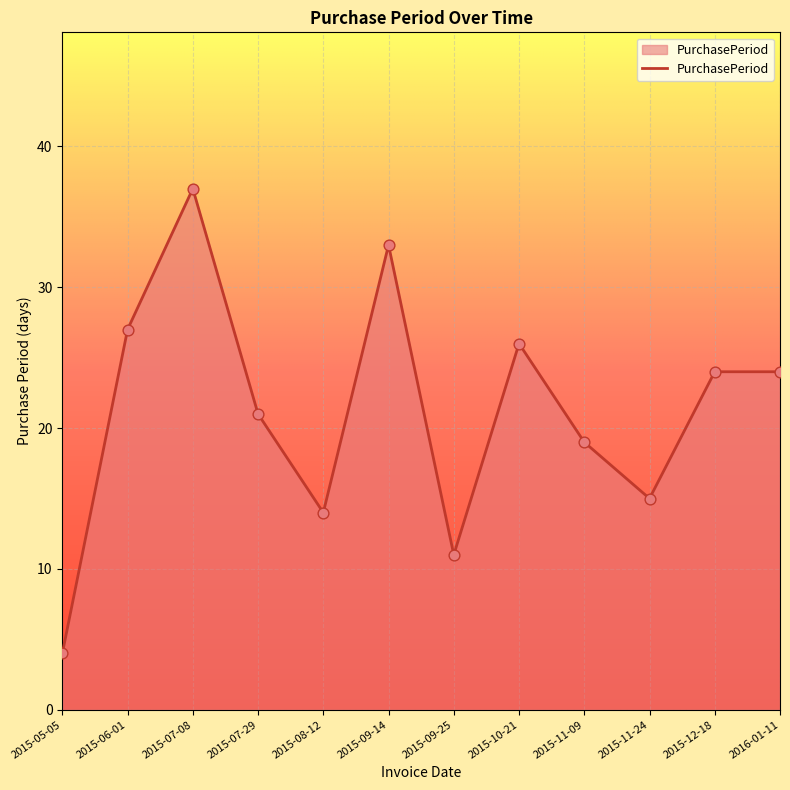

Which has a higher value, 2015-05-05 or 2015-08-12?

2015-08-12